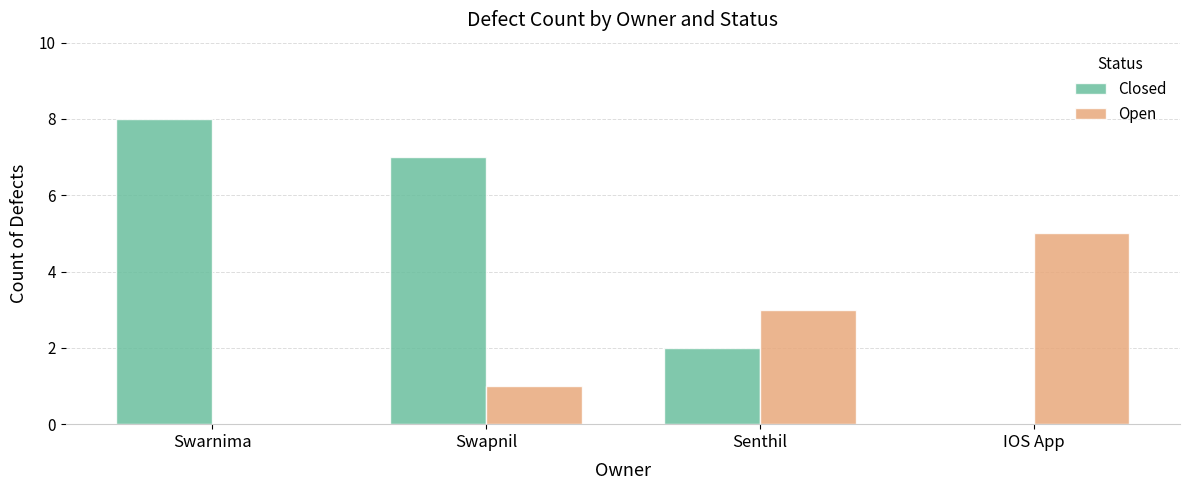

Reading left to right, list all the values displayed in this chart.

Closed: 8	7	2	0
Open: 0	1	3	5